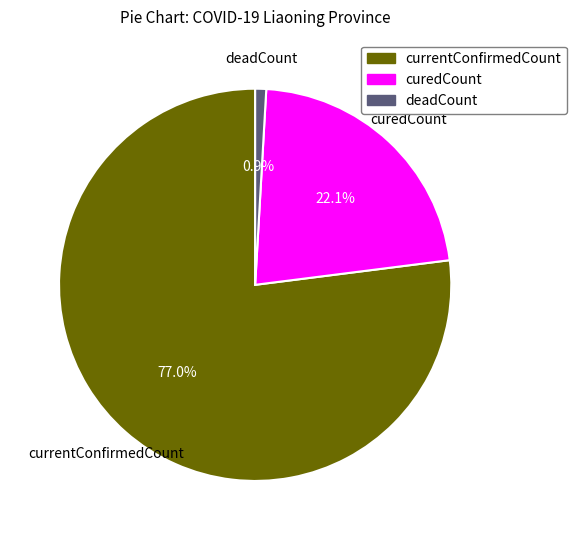

Rank the categories by value from lowest to highest.

deadCount, curedCount, currentConfirmedCount